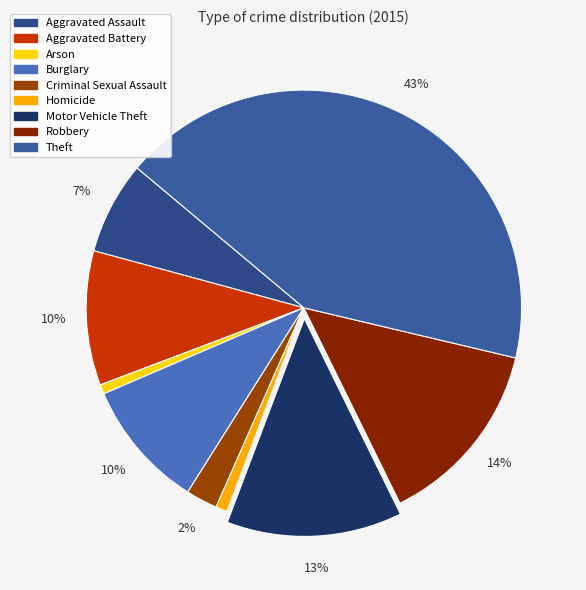

Is it true that Aggravated Battery is 23% of the pie?

False